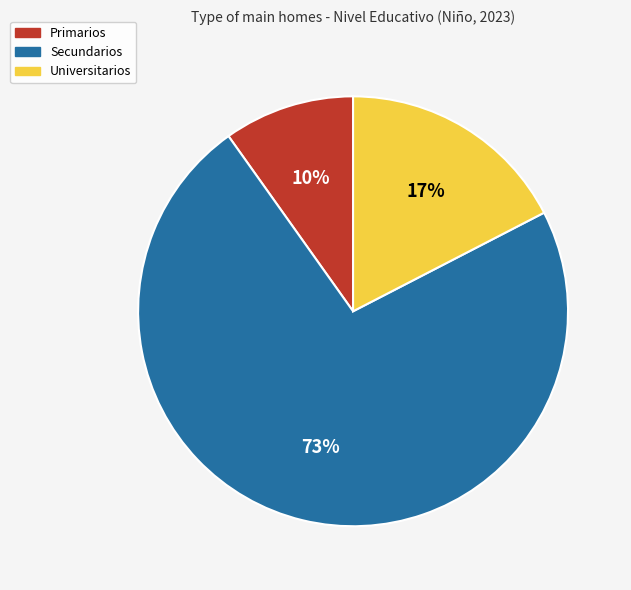

Count the number of slices in the pie.

3